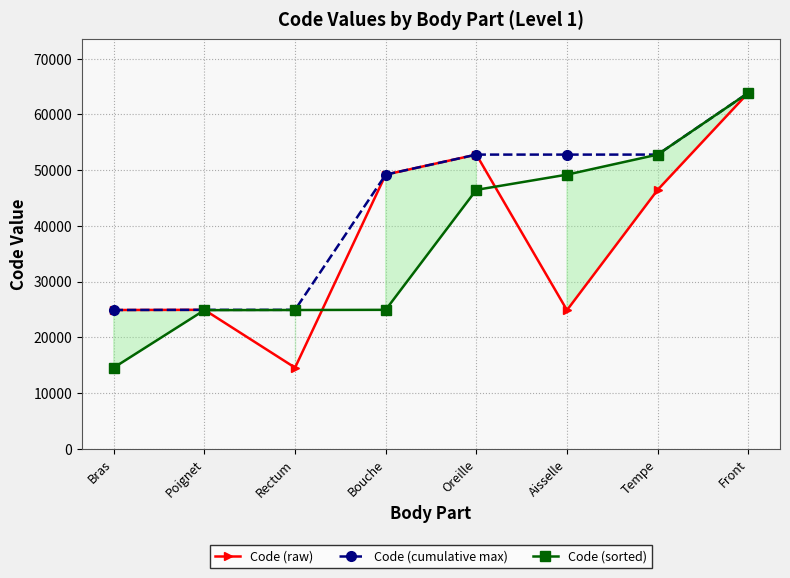

What is the highest value of the Code (raw) series?

63864